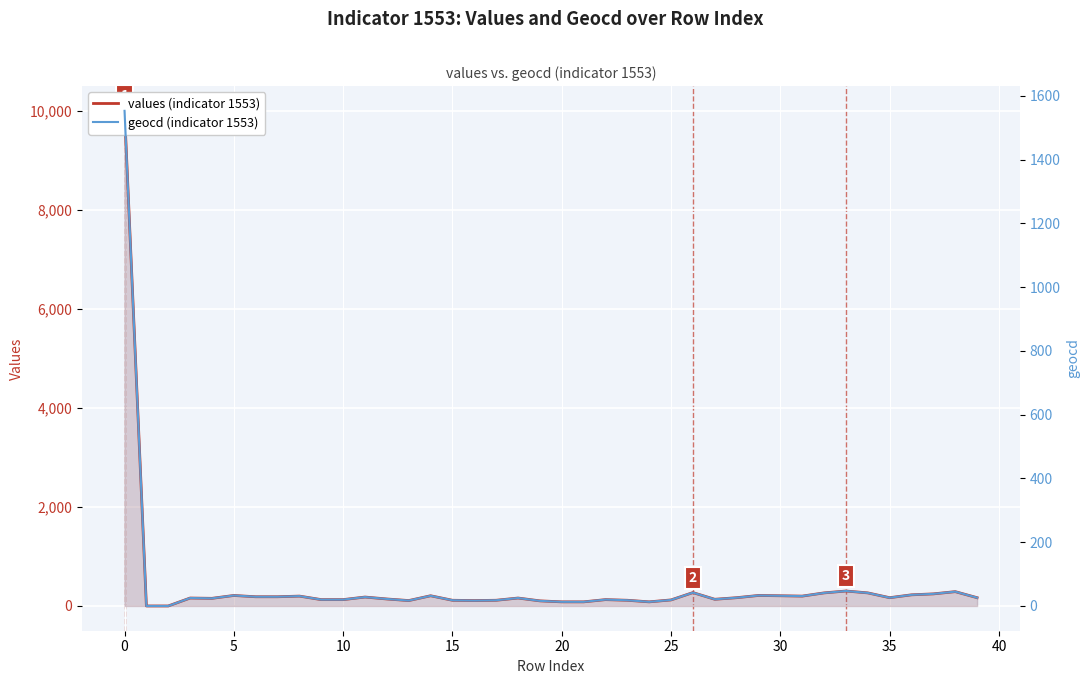

How many lines are shown in the chart?

2